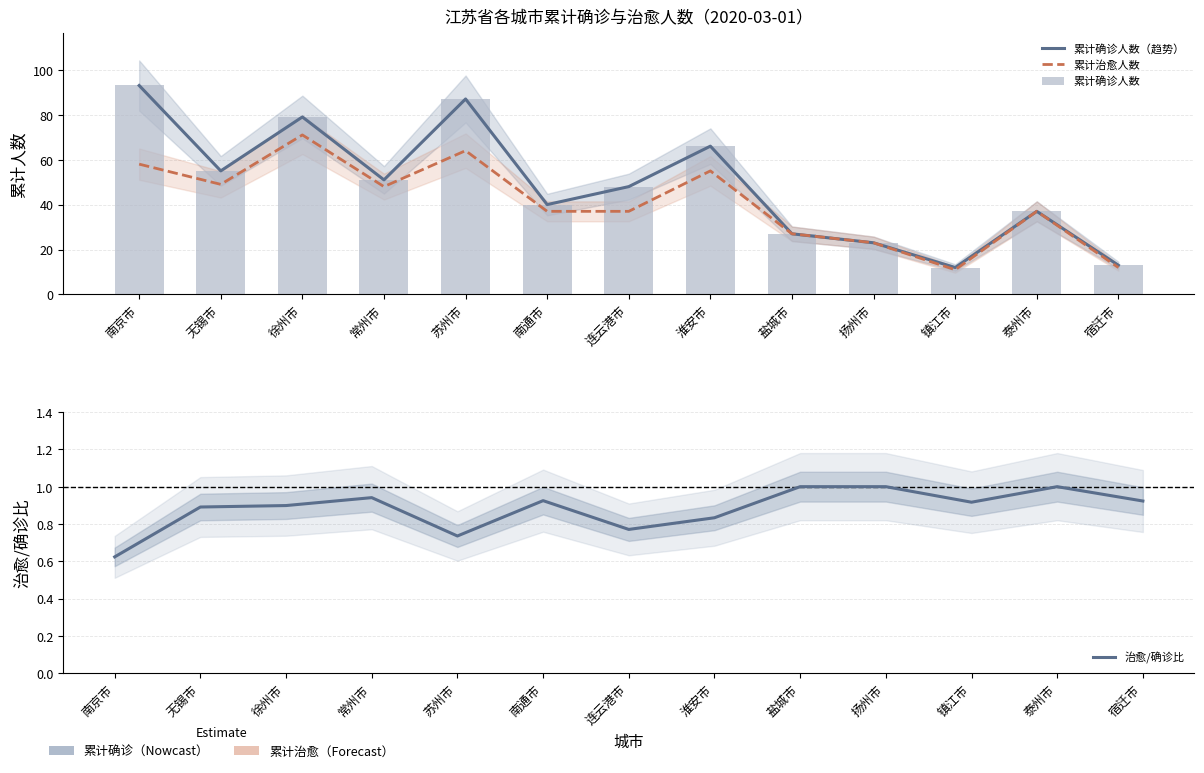

True or false: 累计确诊人数 has a value of 53.0 at 南通市.

False